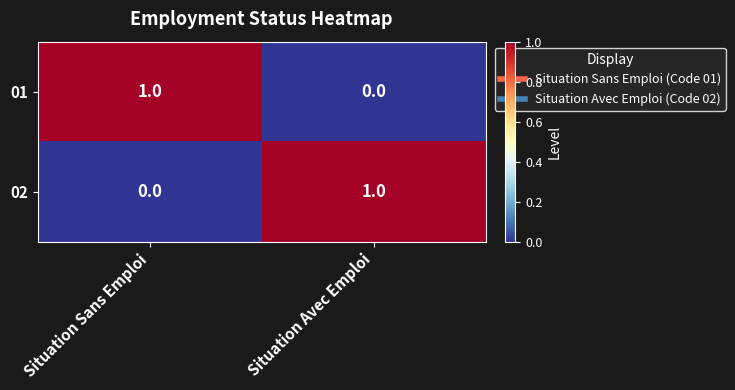

At which label is 02 closest to 0?

Situation Sans Emploi